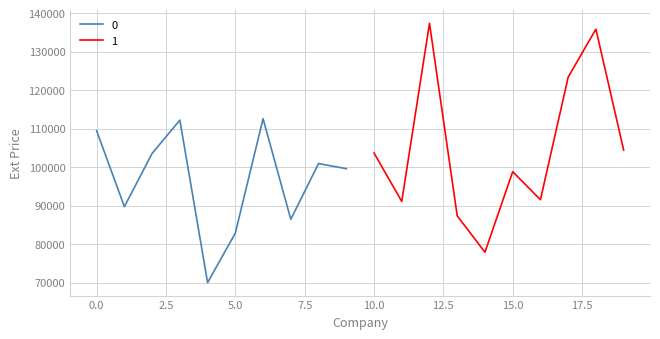

What is the value of the 12th point from the left?

91094.3